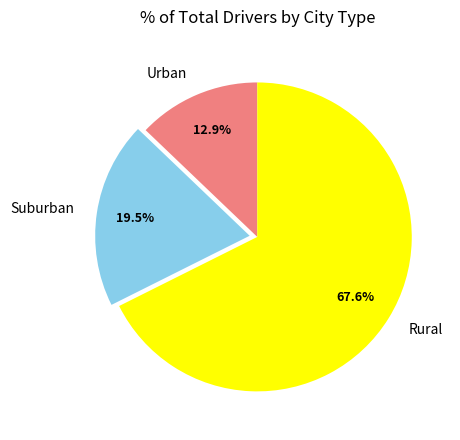

Rank the categories by value from lowest to highest.

Urban, Suburban, Rural